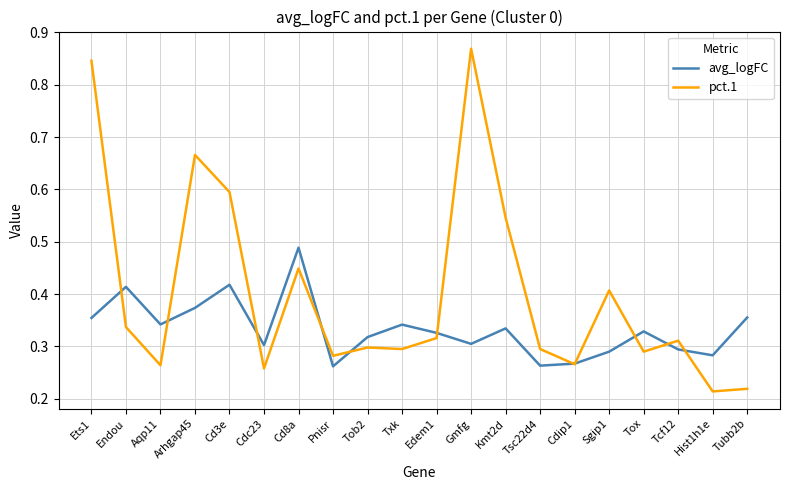

What is the difference between the highest and lowest values at Gmfg?

0.6